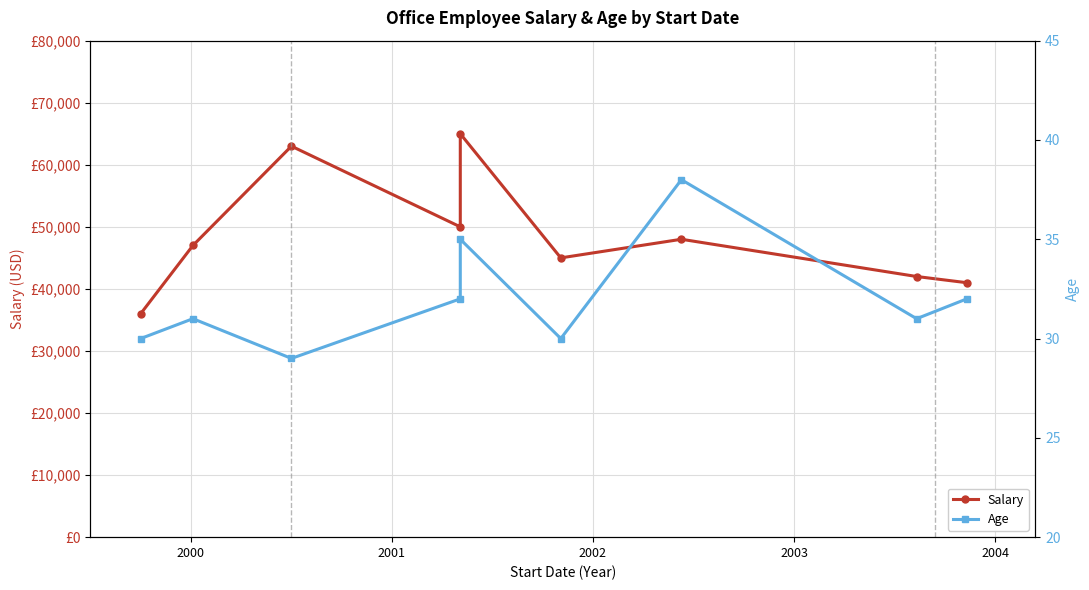

How many lines are shown in the chart?

2